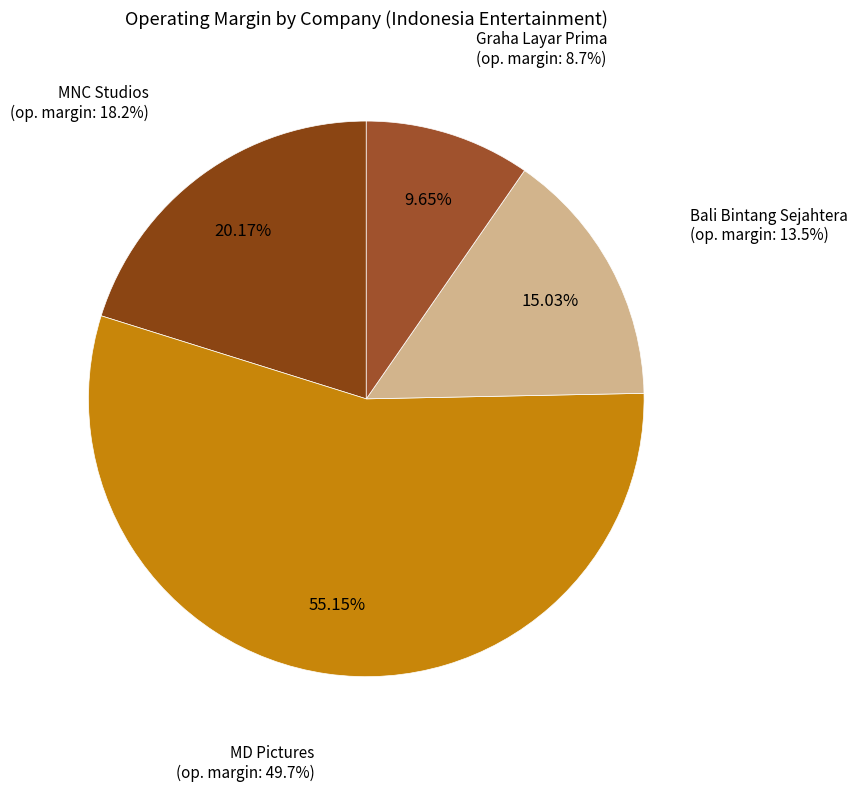

What is the largest slice in the pie chart?

PT MD Pictures Tbk (IDX:FILM)